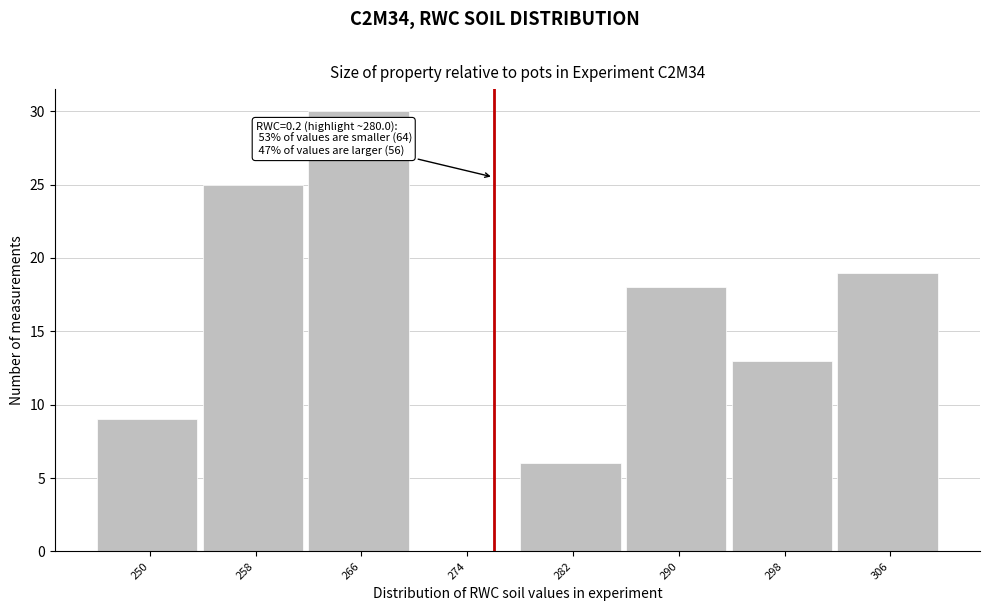

Reading left to right, what are all the values shown in this chart?

250=9	258=25	266=30	274=0	282=6	290=18	298=13	306=19